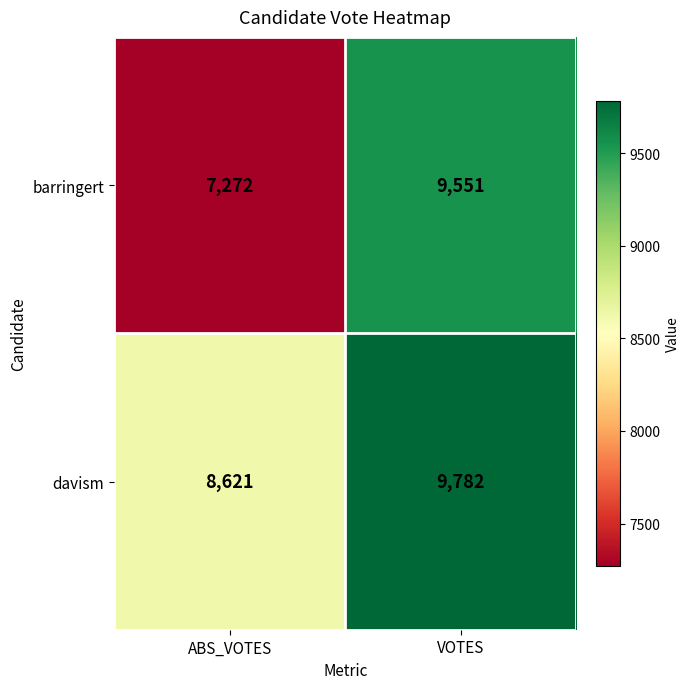

What is the minimum value shown in the chart?

7272